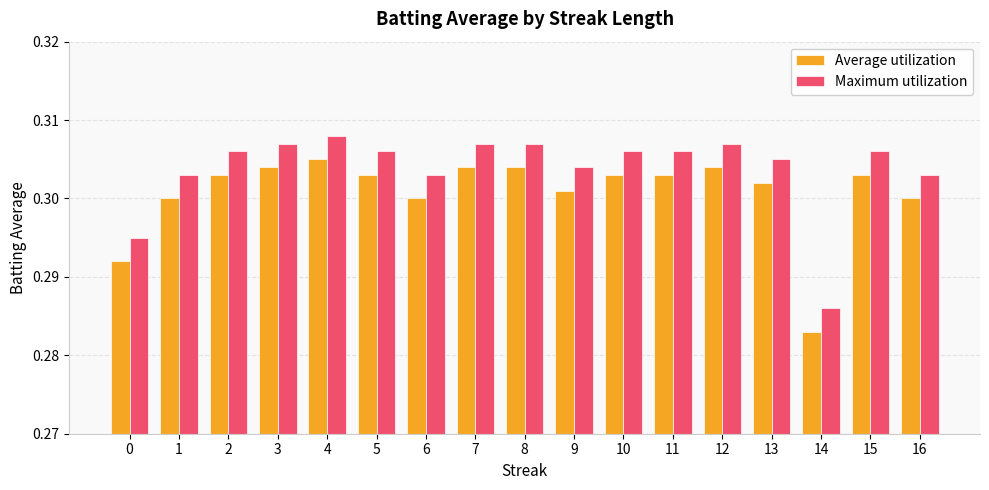

At 10, list the series in order from largest to smallest.

Maximum utilization, Average utilization